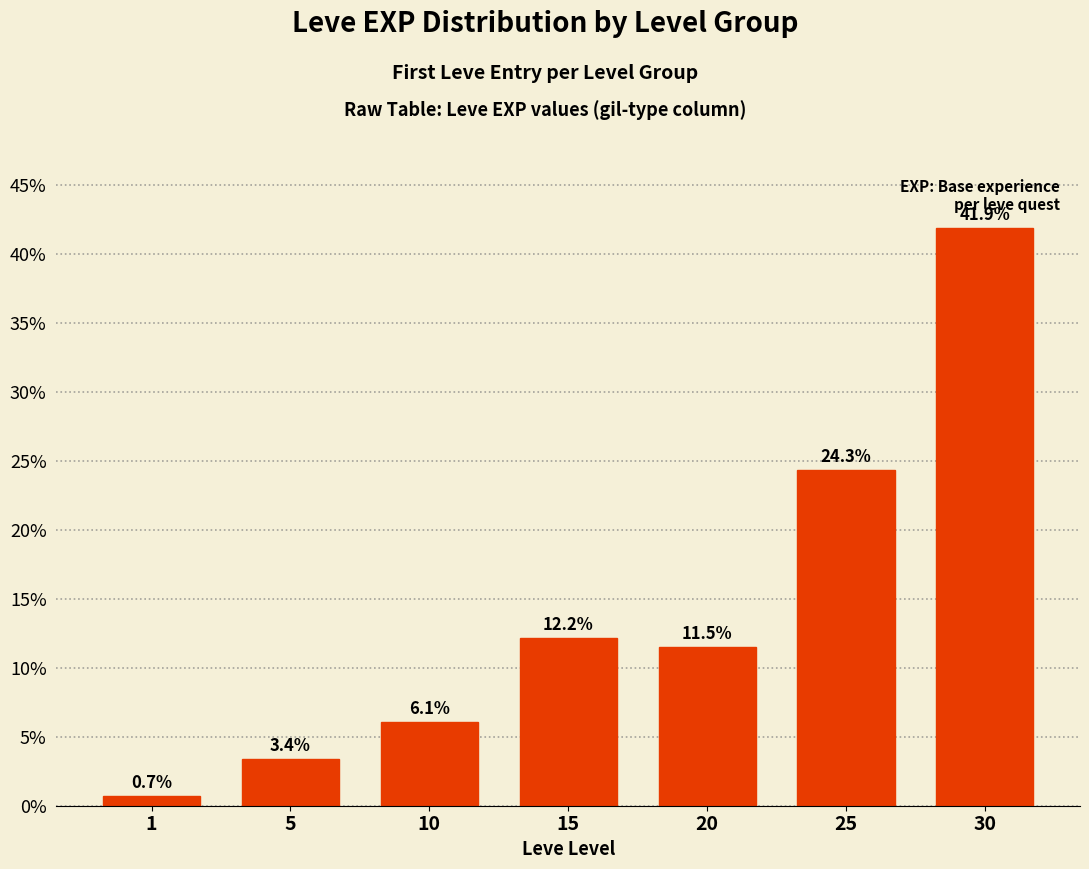

What is the approximate value at 1?

0.7